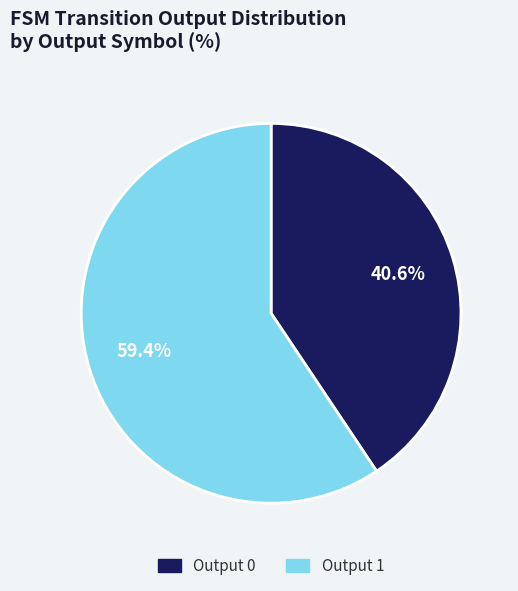

Which slice represents more than half of the pie?

Output 1